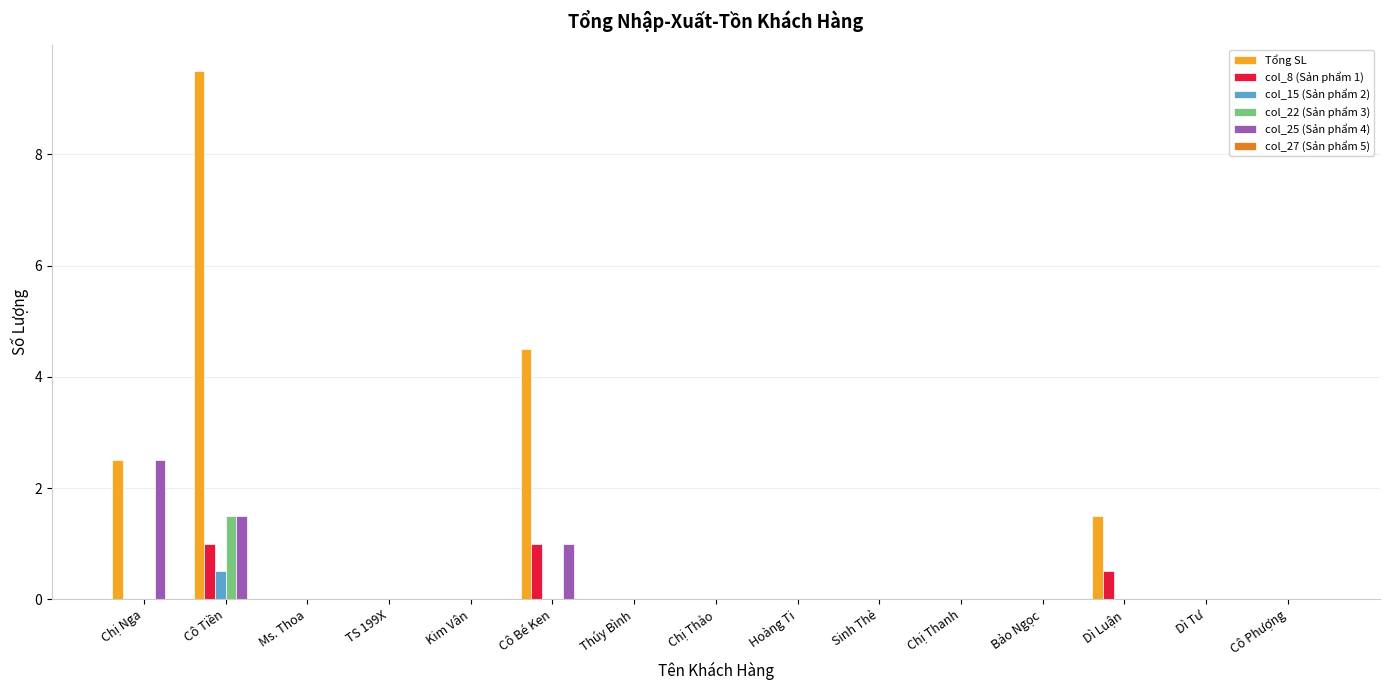

How many col_8 (Sản phẩm 1) values are between 0 and 1?

15